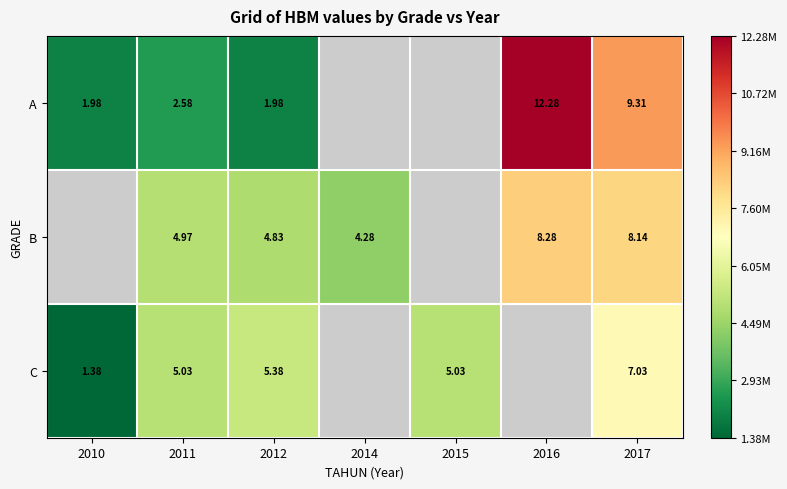

What is the difference between the B values at 2011 and 2017?

3166666.0